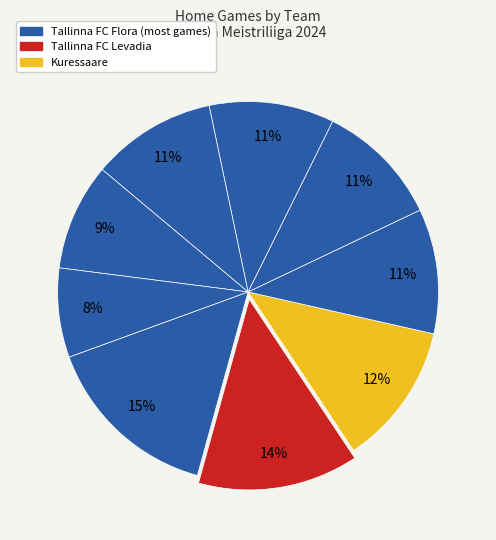

How many segments does this pie chart have?

9